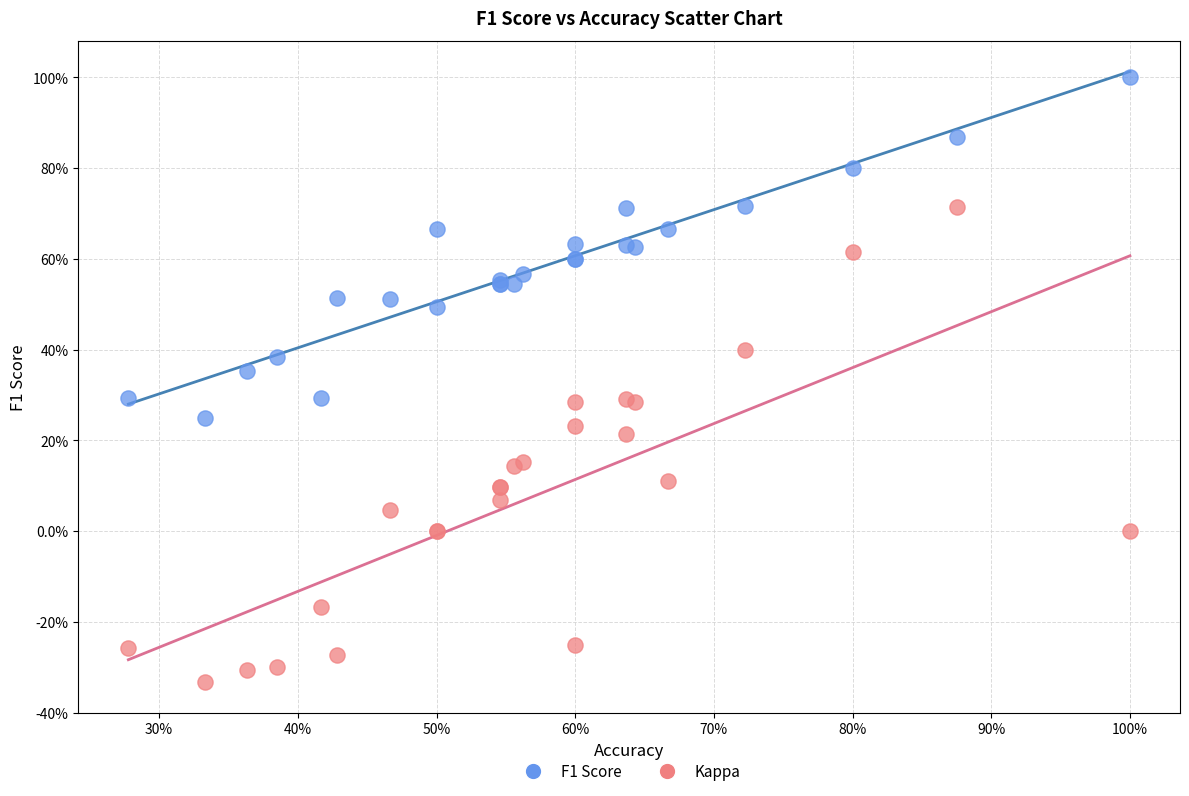

Which series contains the highest Y value?

F1 Score